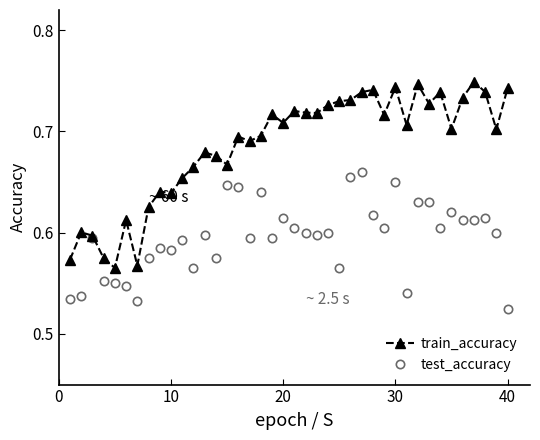

True or false: train_accuracy has more than 2 points higher than both neighbors.

True